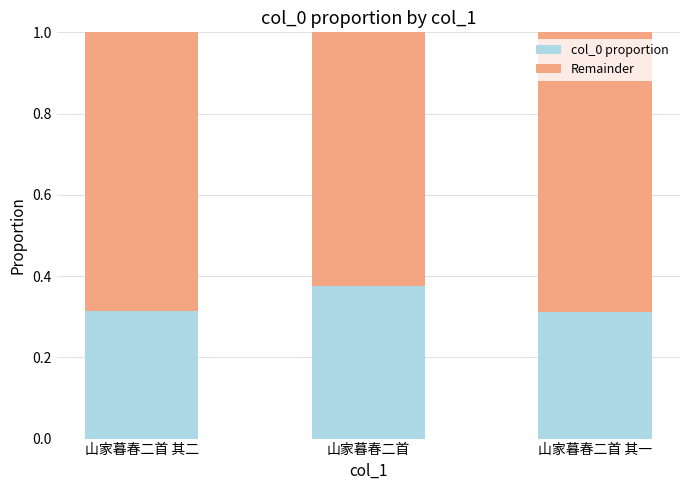

What is the total value across all series at 山家暮春二首 其二?

1.0